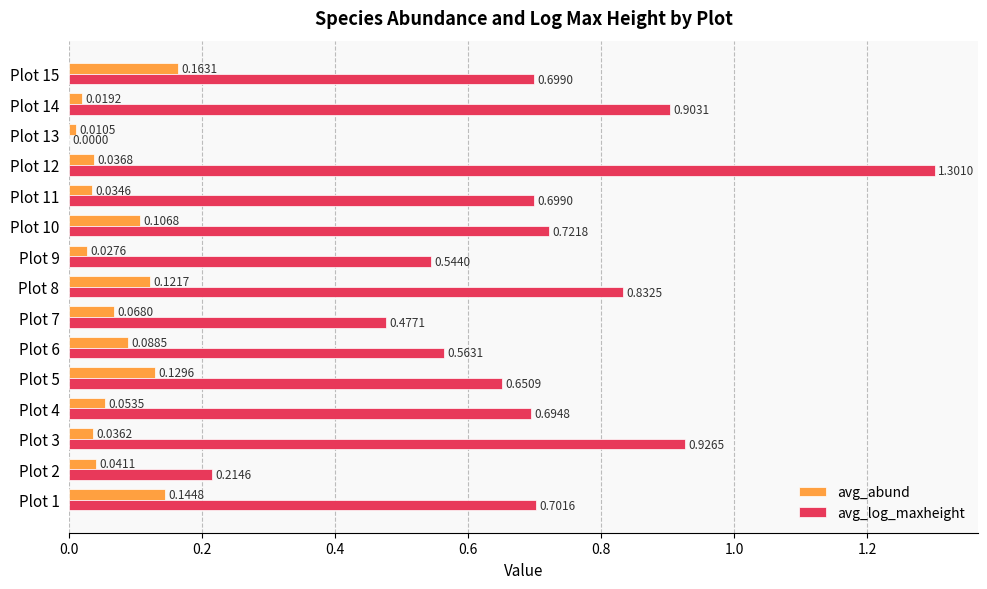

Which series has the largest total across all categories?

avg_log_maxheight